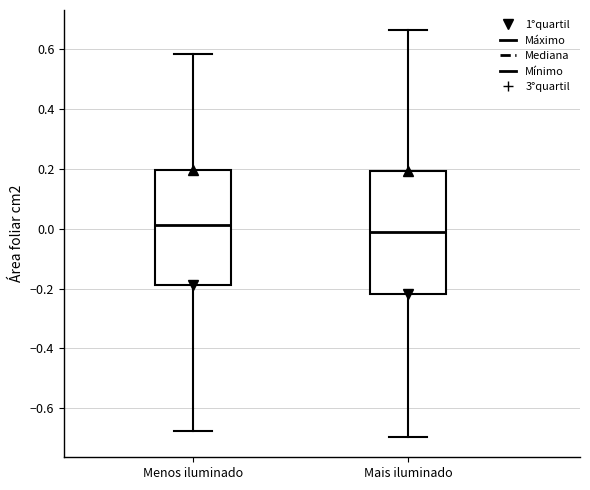

Reading left to right, transcribe this box plot: for each box, give where its median line is, the range the box spans, and where its two whiskers end, as read against the y-axis. The values are not printed on the chart, so give them approximately, as read against the axis.

Menos iluminado: median 0.02, box -0.18 to 0.20, whiskers -0.68 to 0.58
Mais iluminado: median -0.02, box -0.22 to 0.20, whiskers -0.70 to 0.66